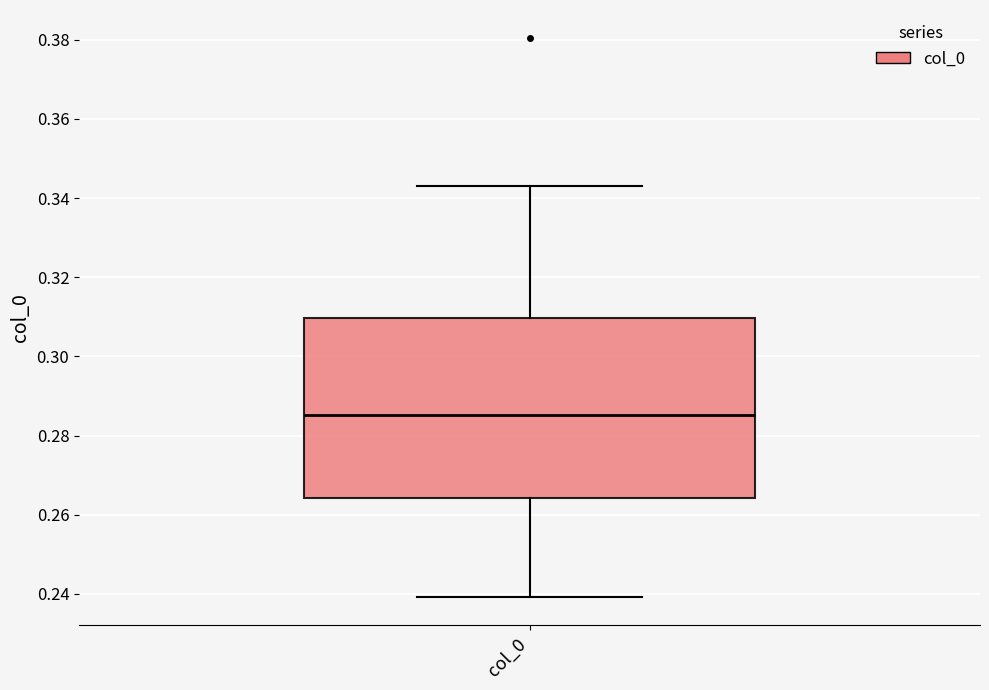

Read this box plot against the y-axis: the position of the median line, the range covered by the box, and the ends of both whiskers. The values are not printed on the chart, so give them approximately, as read against the axis.

median 0.286, box 0.264 to 0.310, whiskers 0.240 to 0.342